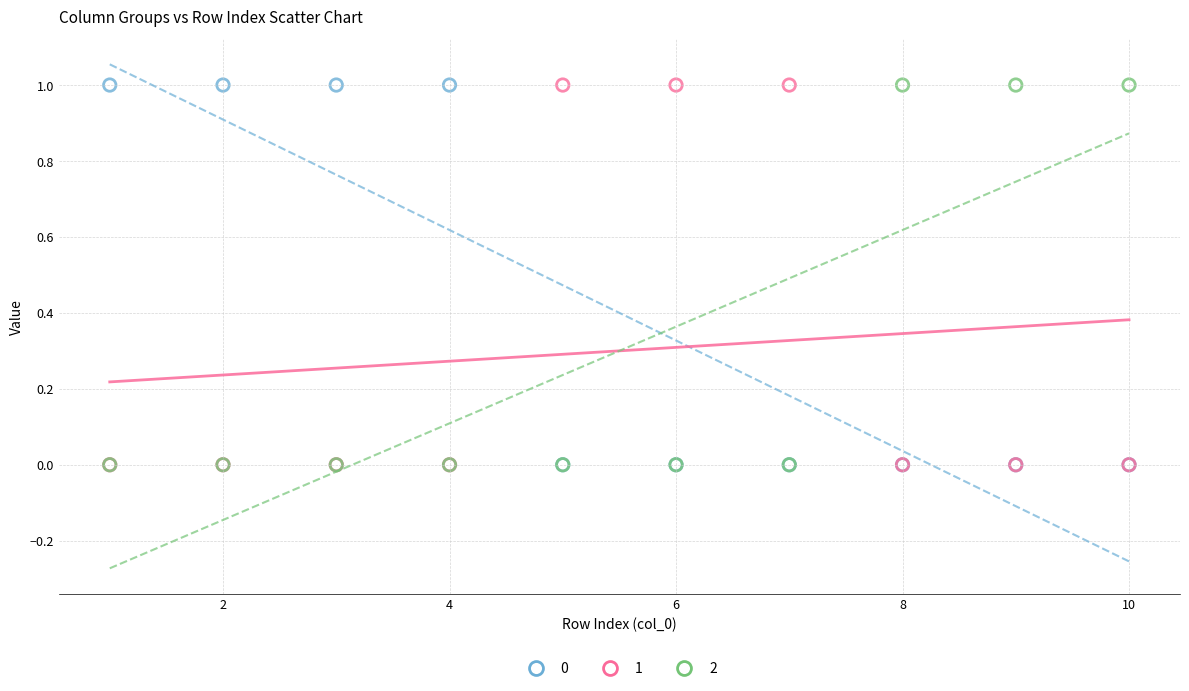

What are all the series names shown in the legend?

0, 1, 2